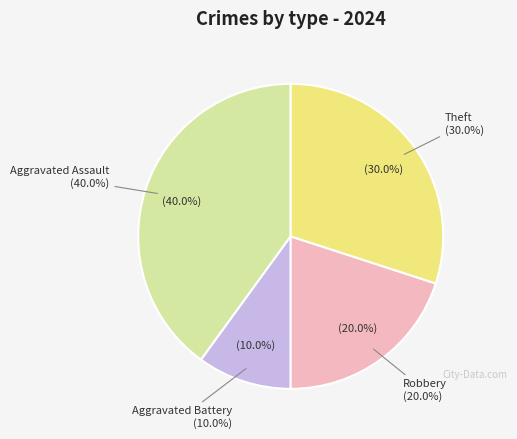

Which category has the biggest portion of the pie?

Aggravated Assault